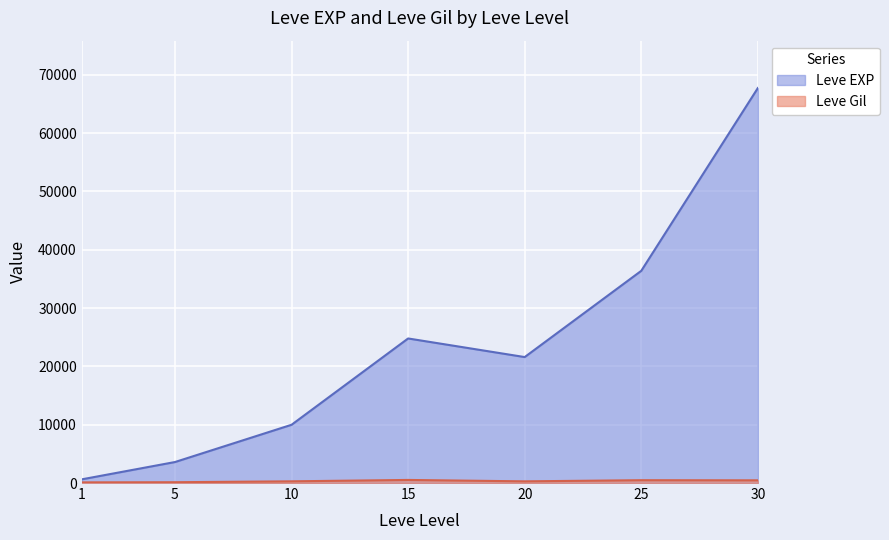

Which has a higher value, 5 or 25?

25